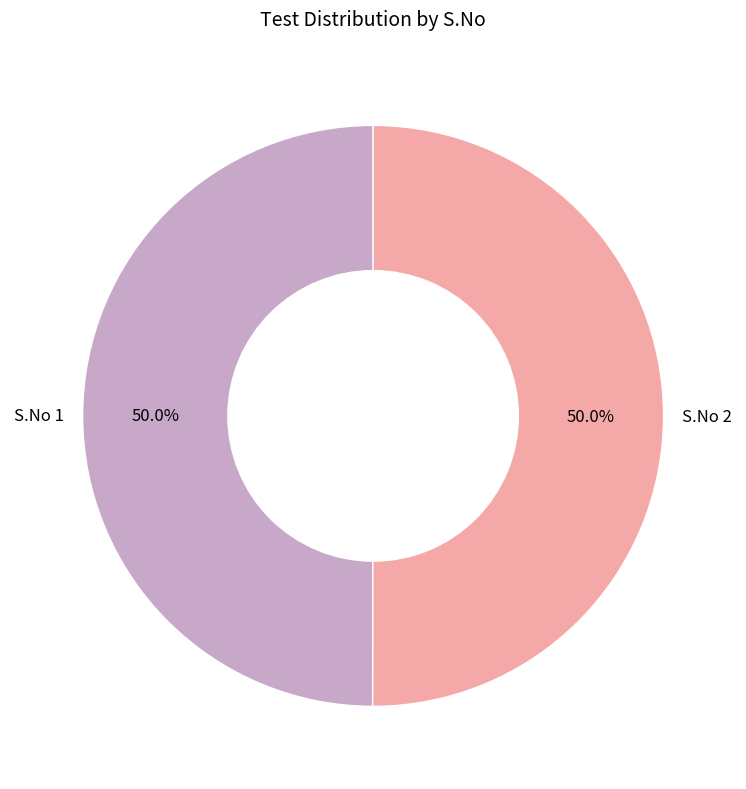

To the nearest percent, what is the average slice percentage?

50%